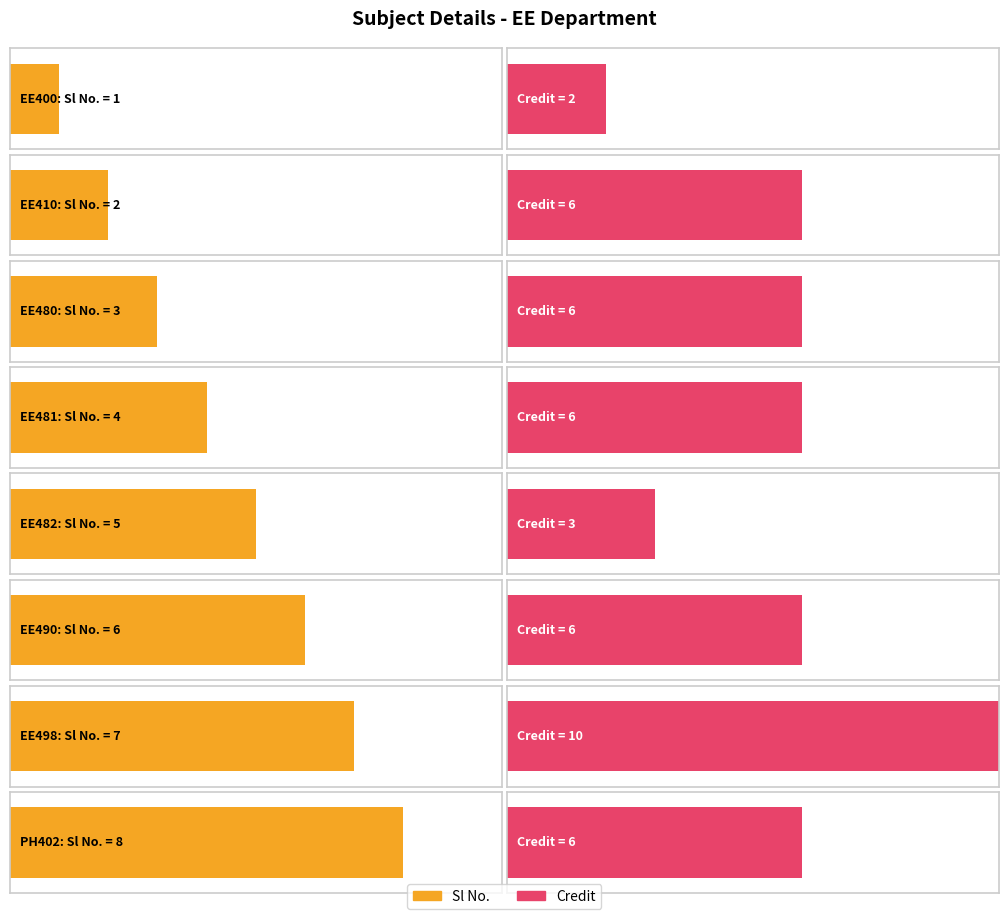

List the labels in order of Credit value, largest first.

EE498, EE410, EE480, EE481, EE490, PH402, EE482, EE400